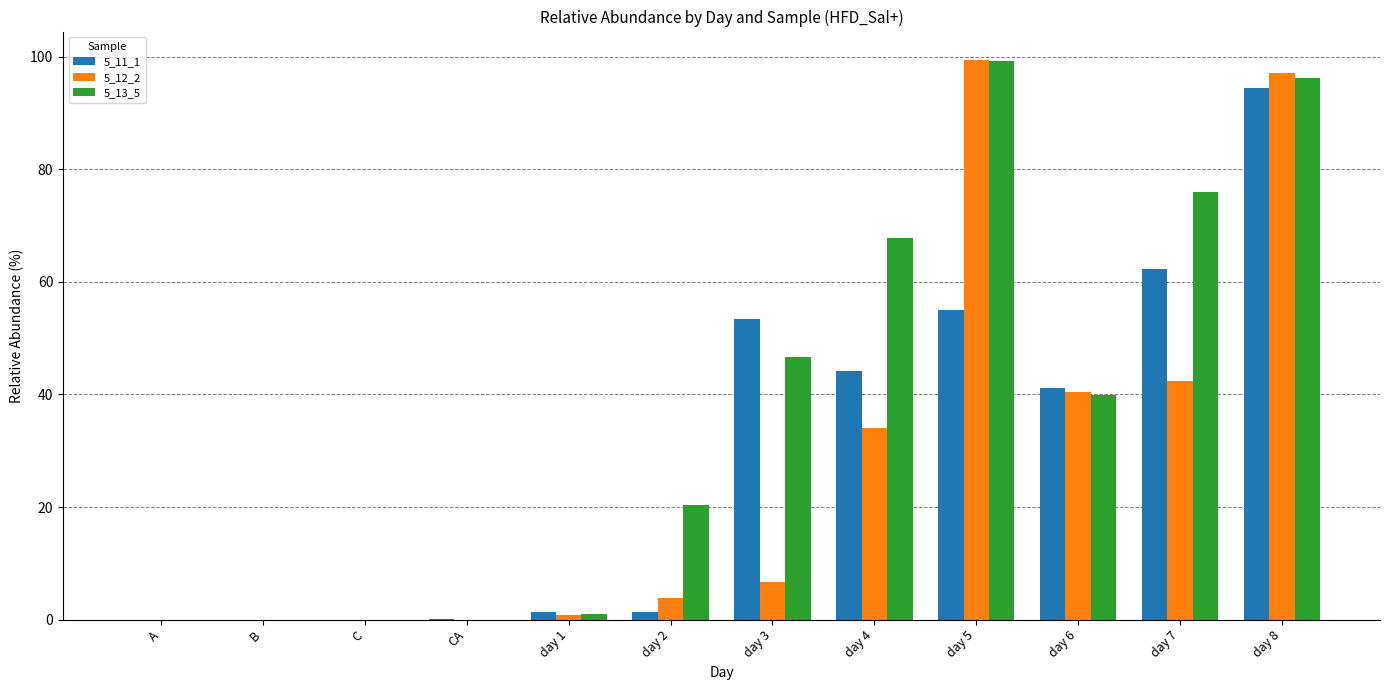

Which series has the widest spread of values?

5_12_2